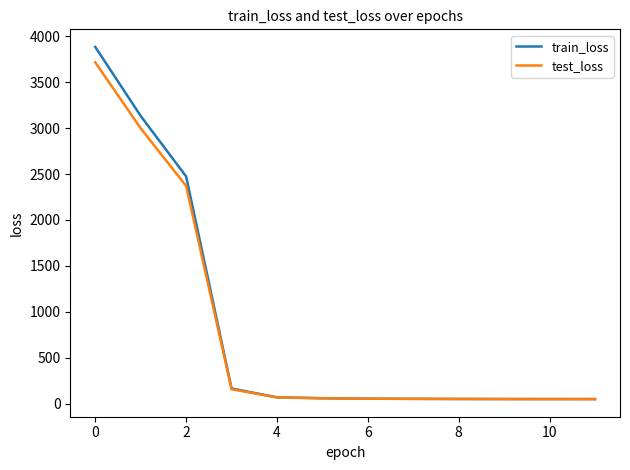

What are all the series names shown in the legend?

train_loss, test_loss